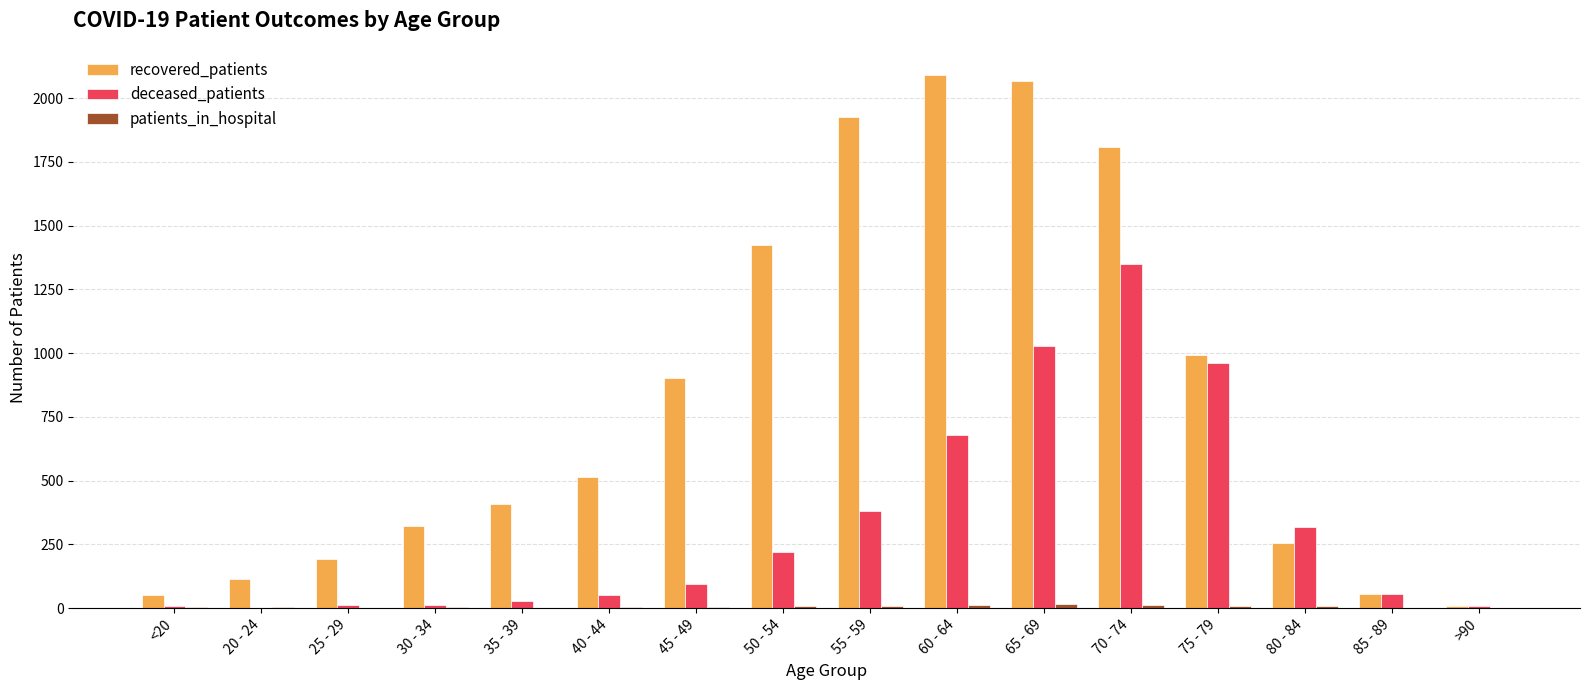

Are the bars horizontal?

No